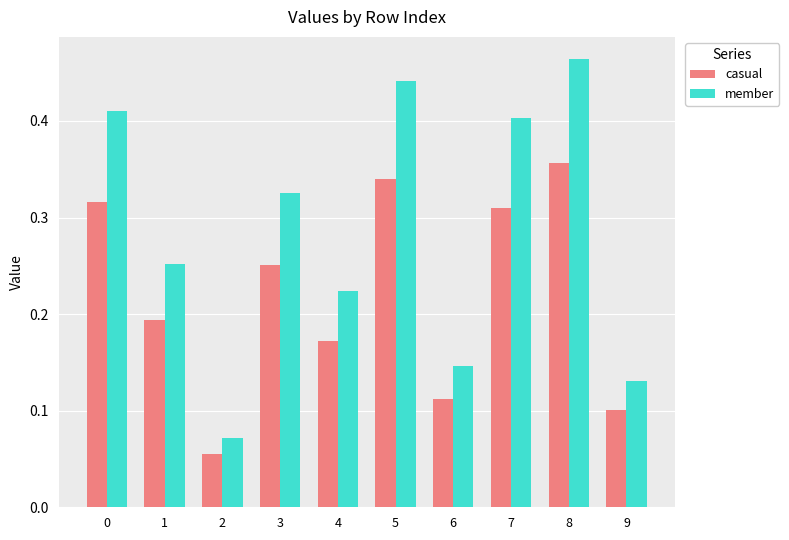

What is the sum of the member values at 6 and 0?

0.6